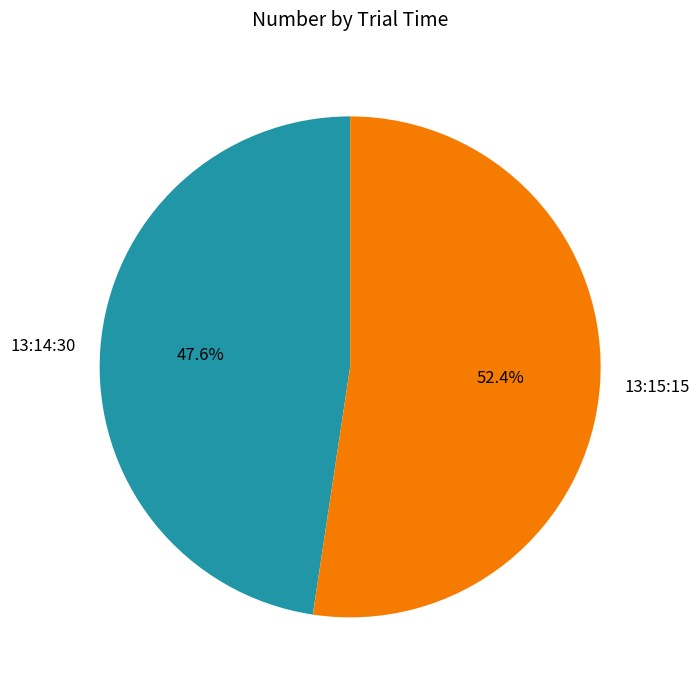

To the nearest percent, what is the average slice percentage?

50%